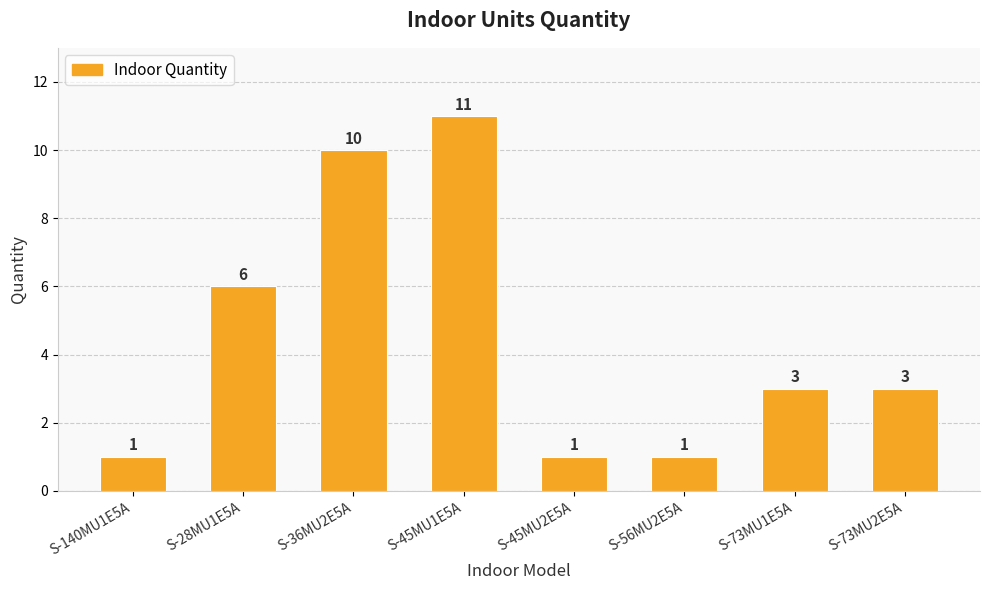

Is it true that the value at S-73MU1E5A is 3?

True